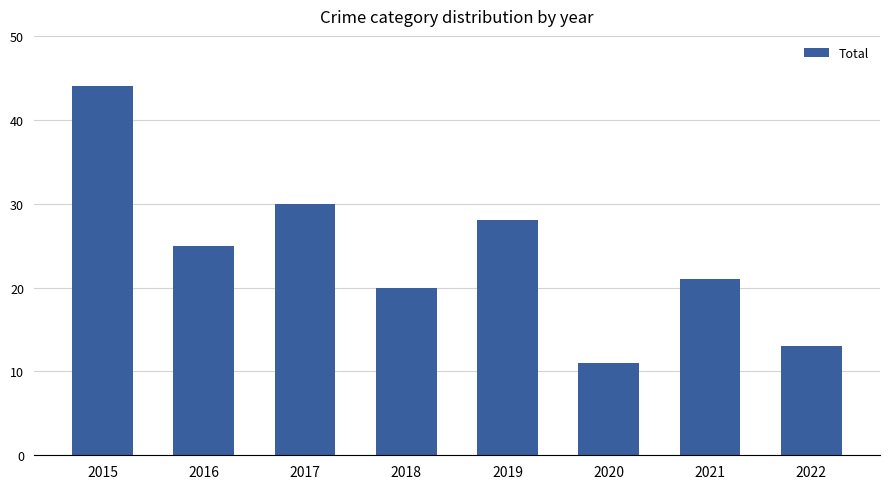

What is the average value?

24